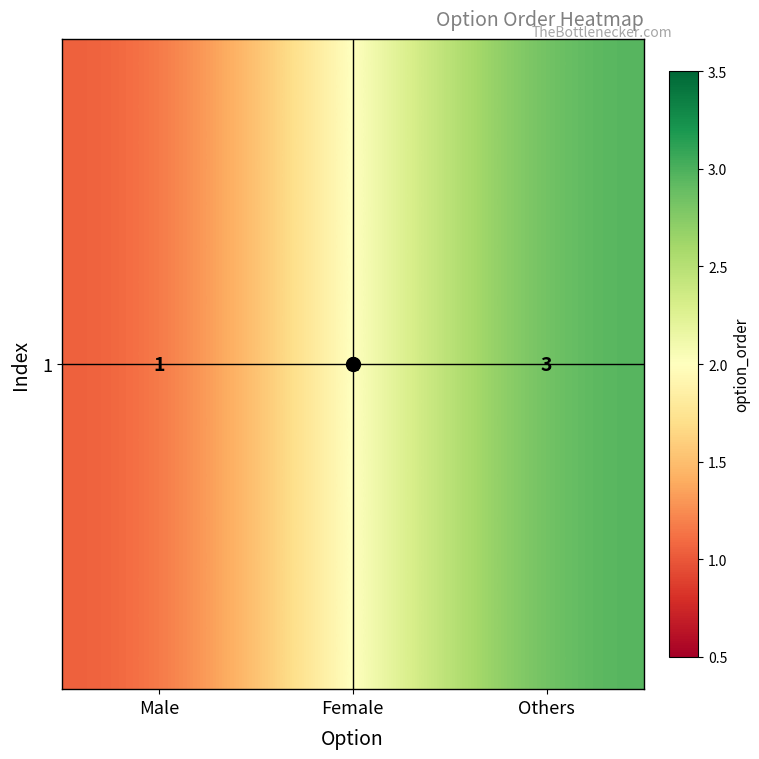

The chart shows a value of 3 at Others. True or false?

True